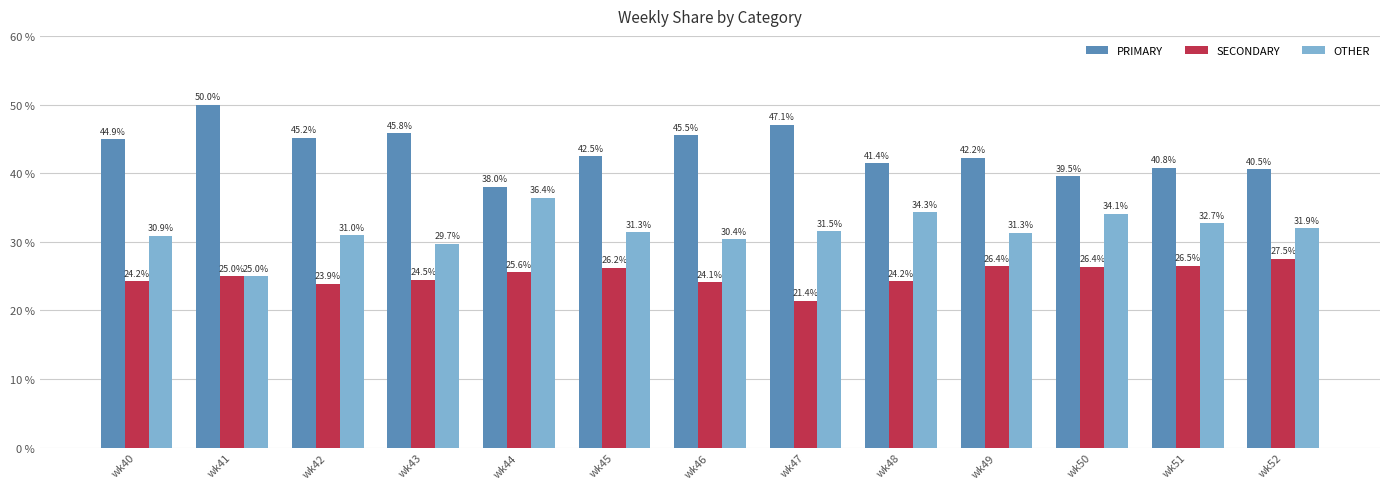

Which series changed the most between wk48 and wk50?

SECONDARY